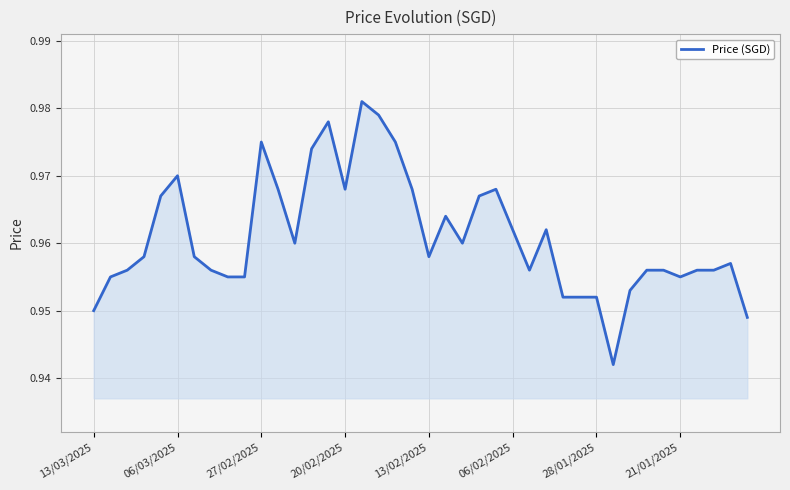

The chart shows a value of 1.4 at 21/01/2025. True or false?

False